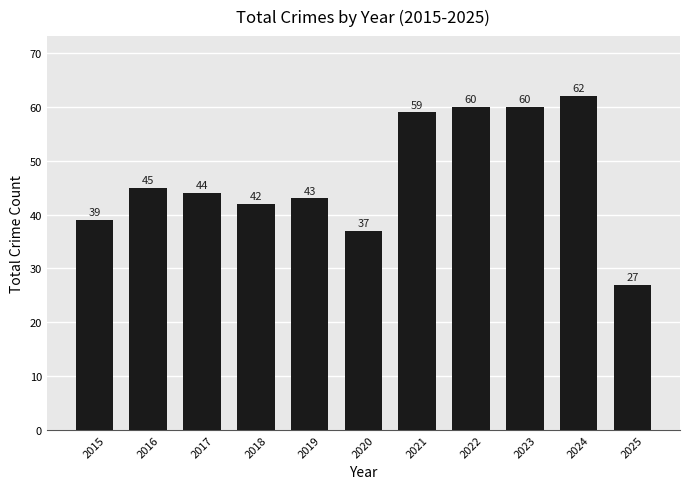

Which has a higher value, 2021 or 2022?

2022